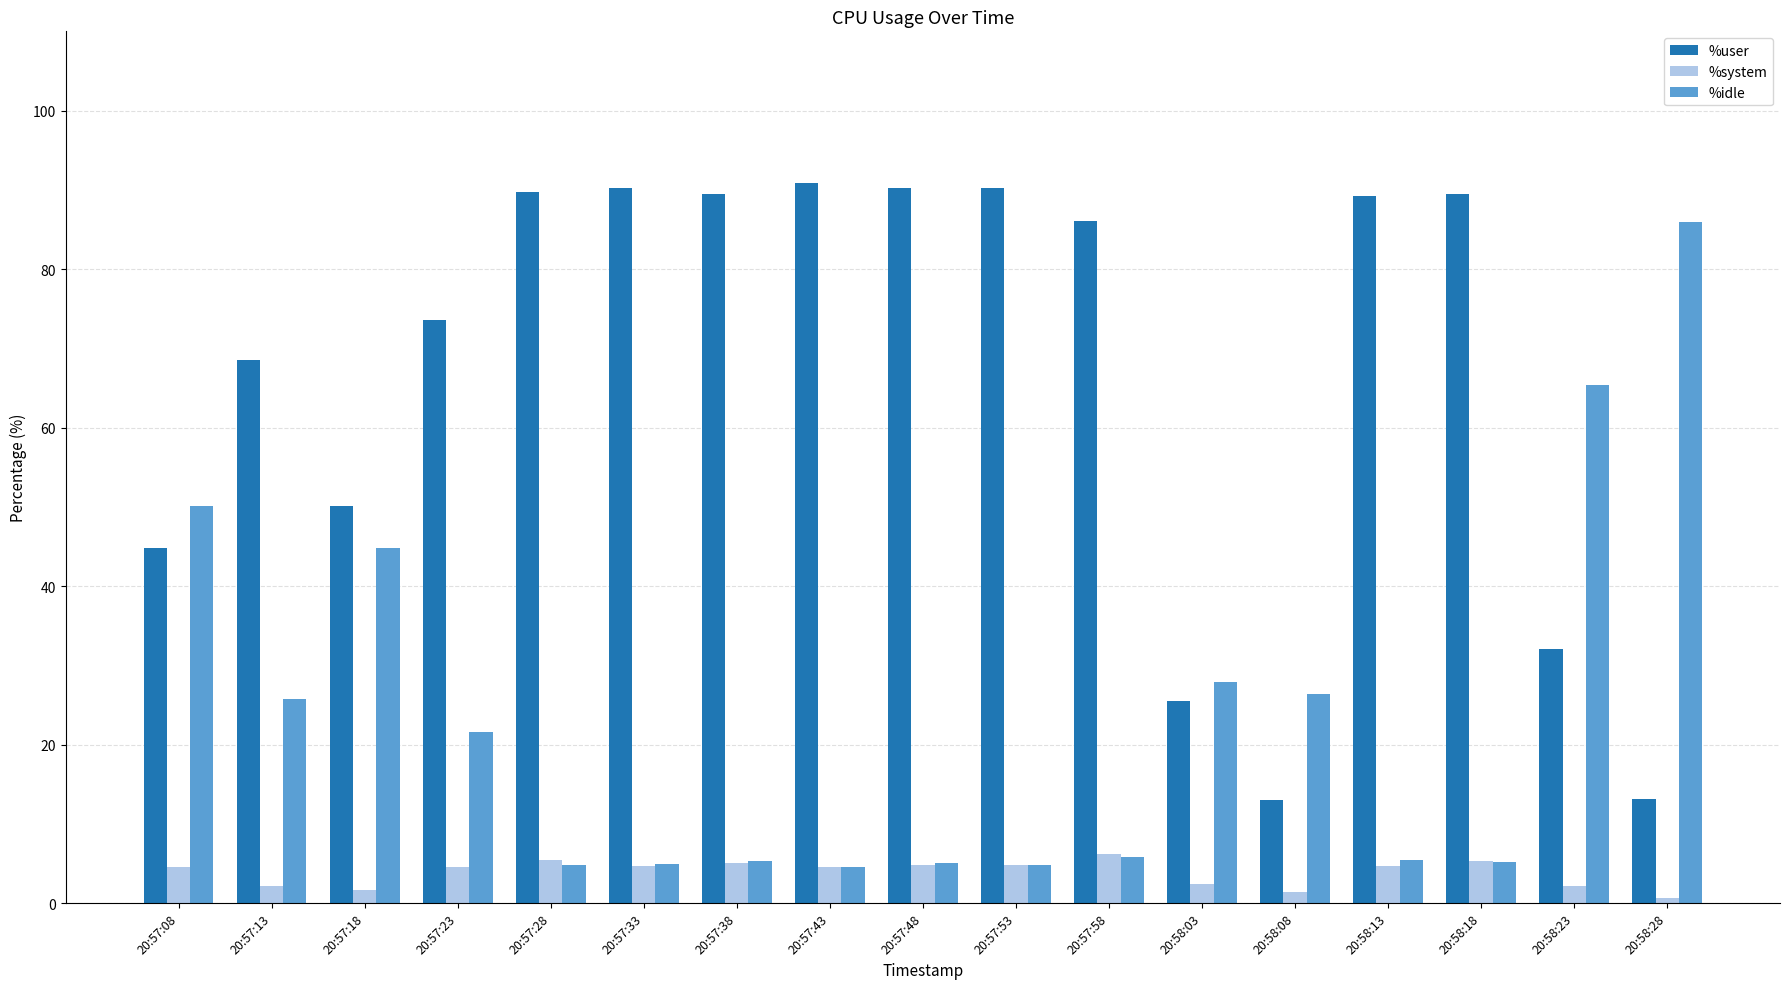

What is the maximum value for %idle?

85.9